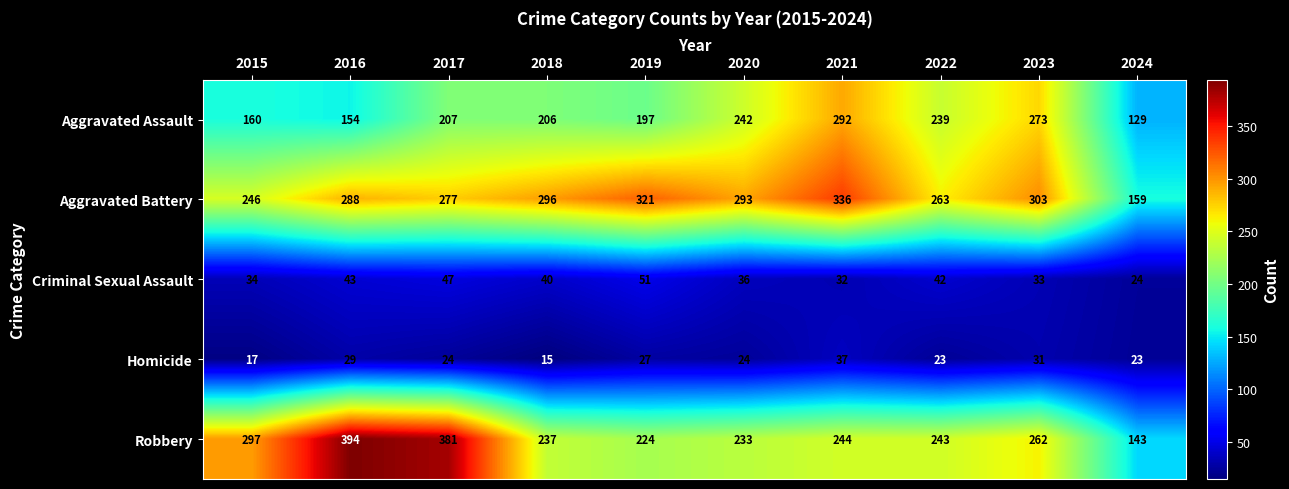

Which series has the largest range (max minus min)?

Robbery